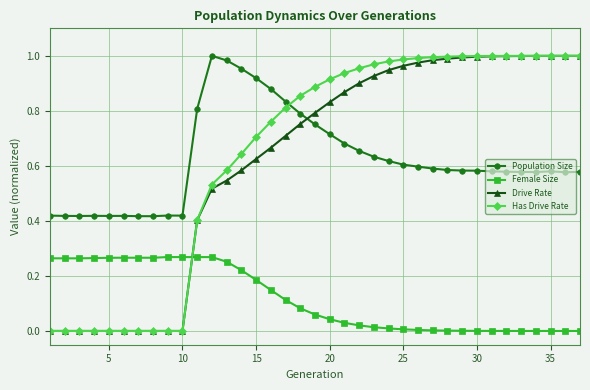

How many intersections are there between Female Size and Drive Rate?

1